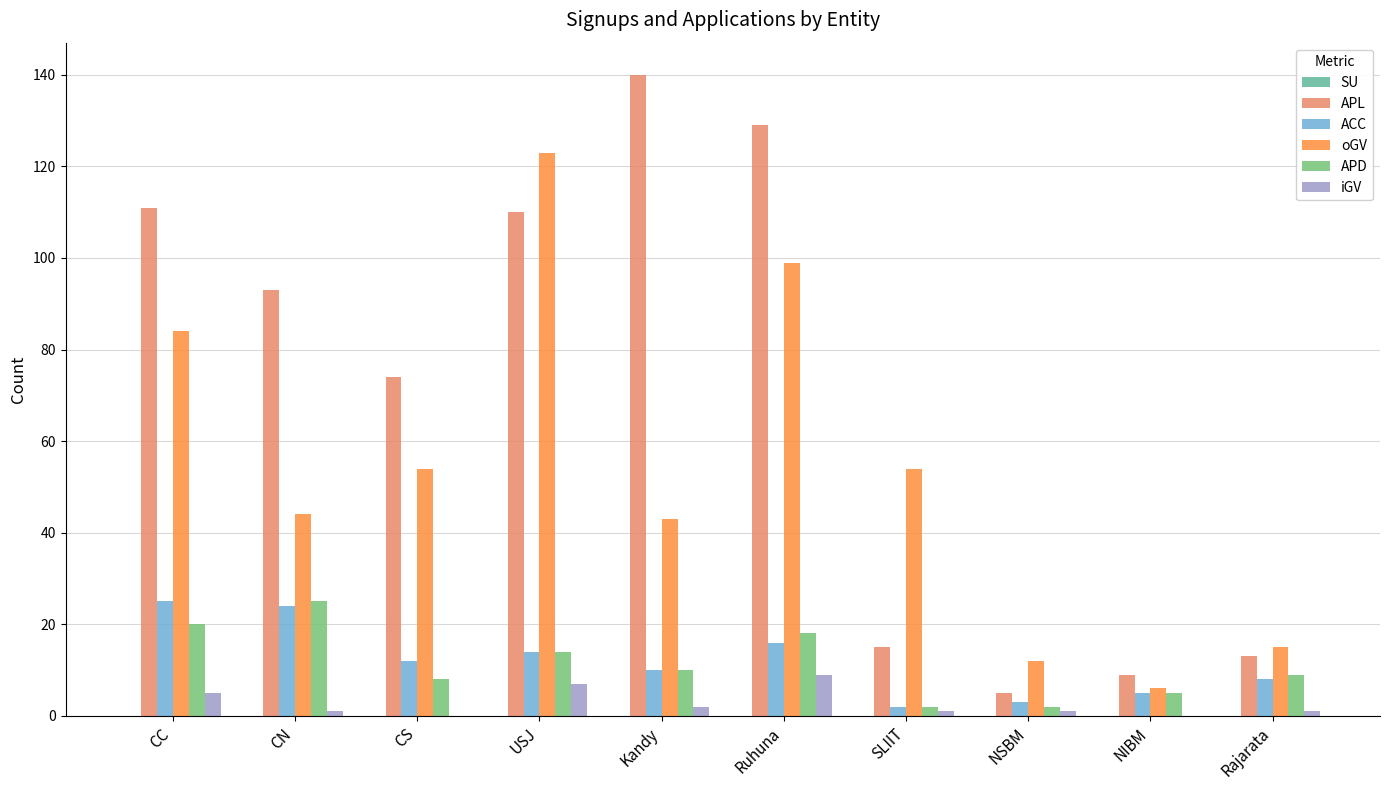

What is the spread (max minus min) of values at USJ?

116